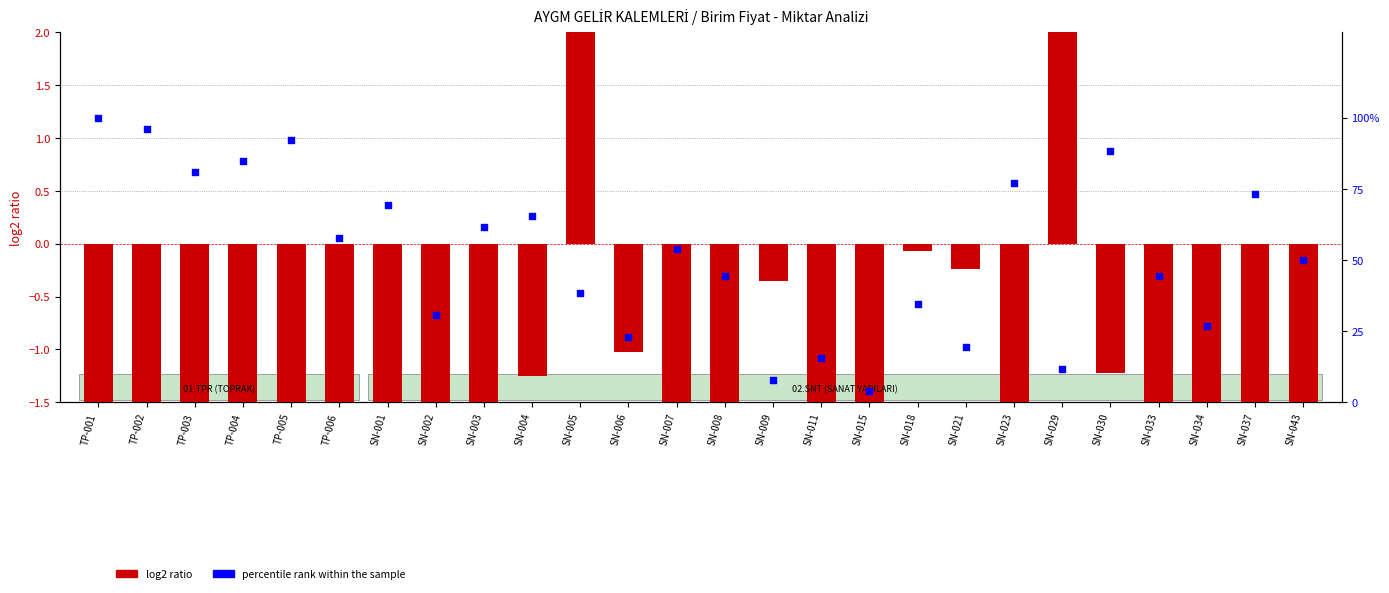

Which series reaches the maximum Y coordinate?

percentile rank within the sample